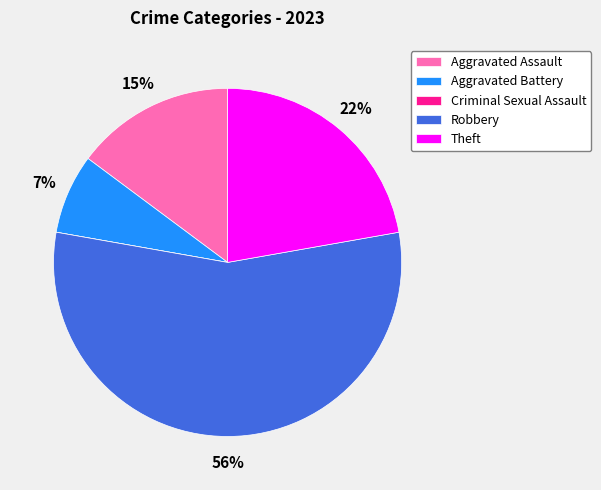

What is the largest slice in the pie chart?

Robbery